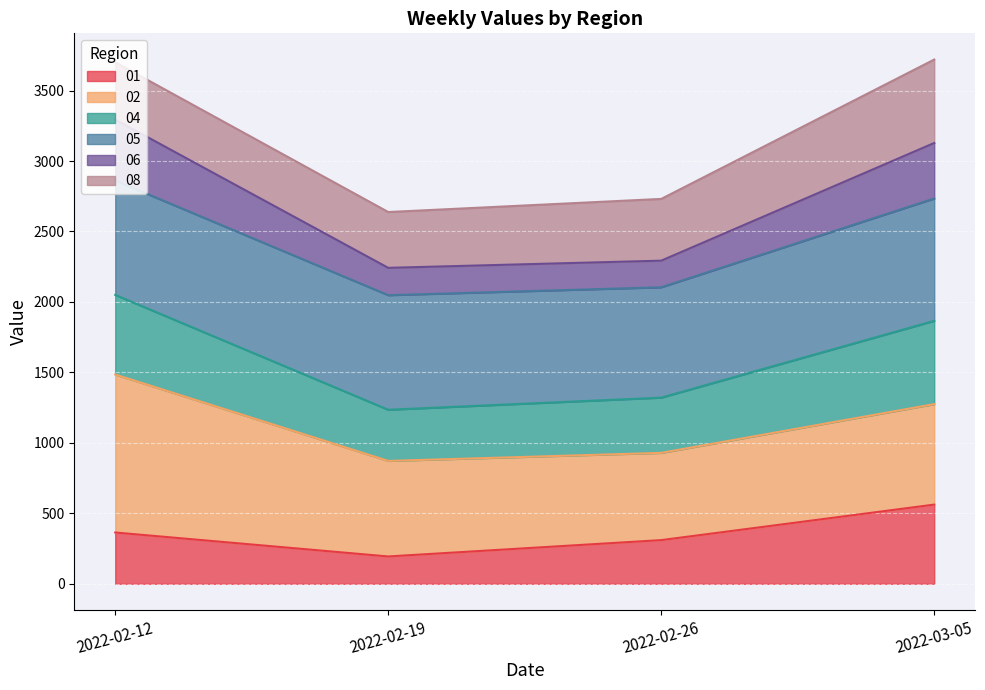

What is the highest value of the 01 series?

562